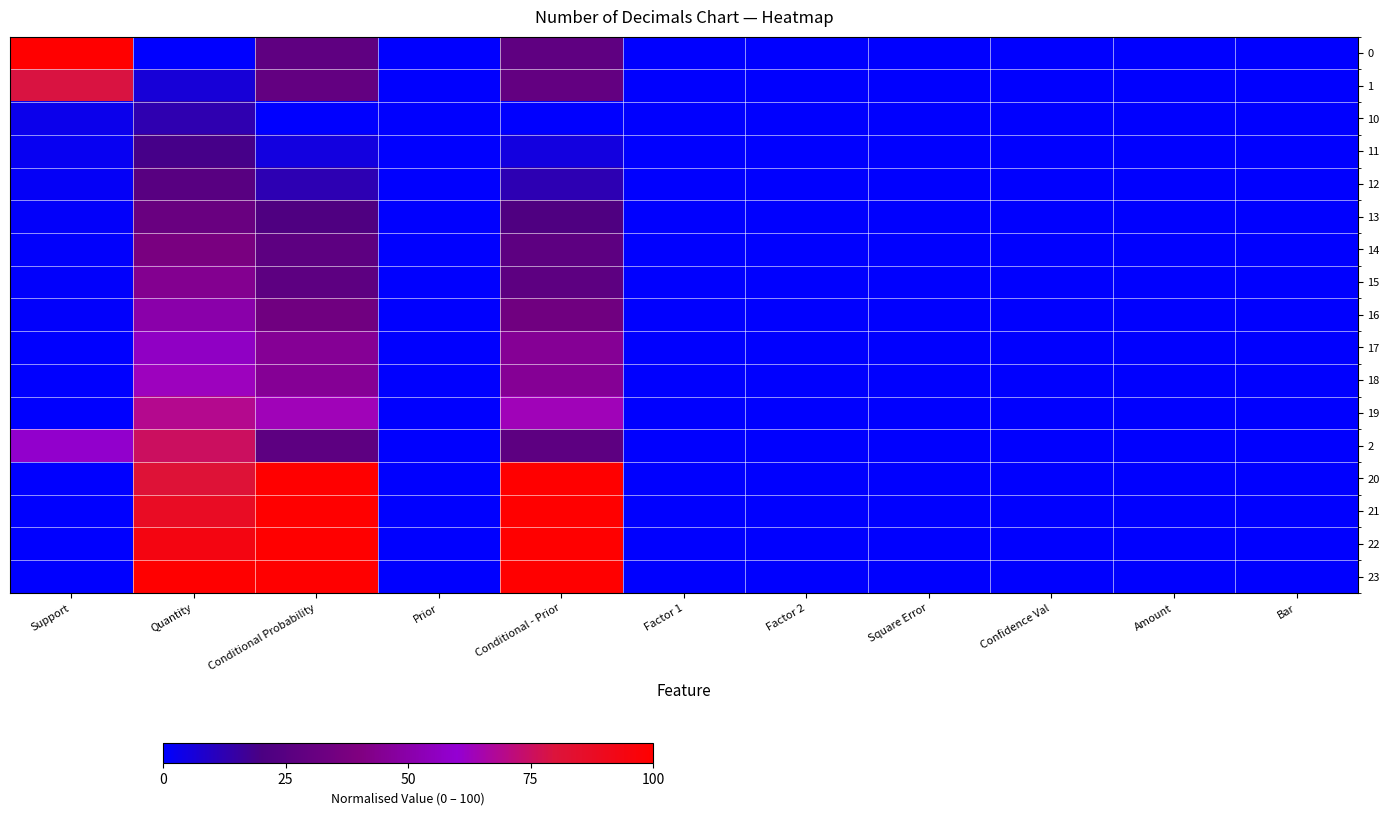

Reading left to right, what are all the values shown in this chart?

0: Support=100.0	Quantity=0.0	Conditional Probability=27.8	Prior=0.0	Conditional - Prior=27.8	Factor 1=0.0	Factor 2=0.0	Square Error=0.0	Confidence Val=0.0	Amount=0.0	Bar=0.0
1: Support=79.0	Quantity=6.2	Conditional Probability=29.7	Prior=0.0	Conditional - Prior=29.7	Factor 1=0.0	Factor 2=0.0	Square Error=0.0	Confidence Val=0.0	Amount=0.0	Bar=0.0
10: Support=3.4	Quantity=12.5	Conditional Probability=0.0	Prior=0.0	Conditional - Prior=0.0	Factor 1=0.0	Factor 2=0.0	Square Error=0.0	Confidence Val=0.0	Amount=0.0	Bar=0.0
11: Support=2.1	Quantity=18.8	Conditional Probability=5.1	Prior=0.0	Conditional - Prior=5.1	Factor 1=0.0	Factor 2=0.0	Square Error=0.0	Confidence Val=0.0	Amount=0.0	Bar=0.0
12: Support=1.3	Quantity=25.0	Conditional Probability=12.4	Prior=0.0	Conditional - Prior=12.4	Factor 1=0.0	Factor 2=0.0	Square Error=0.0	Confidence Val=0.0	Amount=0.0	Bar=0.0
13: Support=0.8	Quantity=31.2	Conditional Probability=21.8	Prior=0.0	Conditional - Prior=21.8	Factor 1=0.0	Factor 2=0.0	Square Error=0.0	Confidence Val=0.0	Amount=0.0	Bar=0.0
14: Support=0.6	Quantity=37.5	Conditional Probability=27.0	Prior=0.0	Conditional - Prior=27.0	Factor 1=0.0	Factor 2=0.0	Square Error=0.0	Confidence Val=0.0	Amount=0.0	Bar=0.0
15: Support=0.6	Quantity=43.8	Conditional Probability=27.0	Prior=0.0	Conditional - Prior=27.0	Factor 1=0.0	Factor 2=0.0	Square Error=0.0	Confidence Val=0.0	Amount=0.0	Bar=0.0
16: Support=0.5	Quantity=50.0	Conditional Probability=34.3	Prior=0.0	Conditional - Prior=34.3	Factor 1=0.0	Factor 2=0.0	Square Error=0.0	Confidence Val=0.0	Amount=0.0	Bar=0.0
17: Support=0.3	Quantity=56.2	Conditional Probability=45.2	Prior=0.0	Conditional - Prior=45.2	Factor 1=0.0	Factor 2=0.0	Square Error=0.0	Confidence Val=0.0	Amount=0.0	Bar=0.0
18: Support=0.3	Quantity=62.5	Conditional Probability=45.2	Prior=0.0	Conditional - Prior=45.2	Factor 1=0.0	Factor 2=0.0	Square Error=0.0	Confidence Val=0.0	Amount=0.0	Bar=0.0
19: Support=0.2	Quantity=68.8	Conditional Probability=63.5	Prior=0.0	Conditional - Prior=63.5	Factor 1=0.0	Factor 2=0.0	Square Error=0.0	Confidence Val=0.0	Amount=0.0	Bar=0.0
2: Support=58.5	Quantity=75.0	Conditional Probability=27.1	Prior=0.0	Conditional - Prior=27.1	Factor 1=0.0	Factor 2=0.0	Square Error=0.0	Confidence Val=0.0	Amount=0.0	Bar=0.0
20: Support=0.0	Quantity=81.2	Conditional Probability=100.0	Prior=0.0	Conditional - Prior=100.0	Factor 1=0.0	Factor 2=0.0	Square Error=0.0	Confidence Val=0.0	Amount=0.0	Bar=0.0
21: Support=0.0	Quantity=87.5	Conditional Probability=100.0	Prior=0.0	Conditional - Prior=100.0	Factor 1=0.0	Factor 2=0.0	Square Error=0.0	Confidence Val=0.0	Amount=0.0	Bar=0.0
22: Support=0.0	Quantity=93.8	Conditional Probability=100.0	Prior=0.0	Conditional - Prior=100.0	Factor 1=0.0	Factor 2=0.0	Square Error=0.0	Confidence Val=0.0	Amount=0.0	Bar=0.0
23: Support=0.0	Quantity=100.0	Conditional Probability=100.0	Prior=0.0	Conditional - Prior=100.0	Factor 1=0.0	Factor 2=0.0	Square Error=0.0	Confidence Val=0.0	Amount=0.0	Bar=0.0